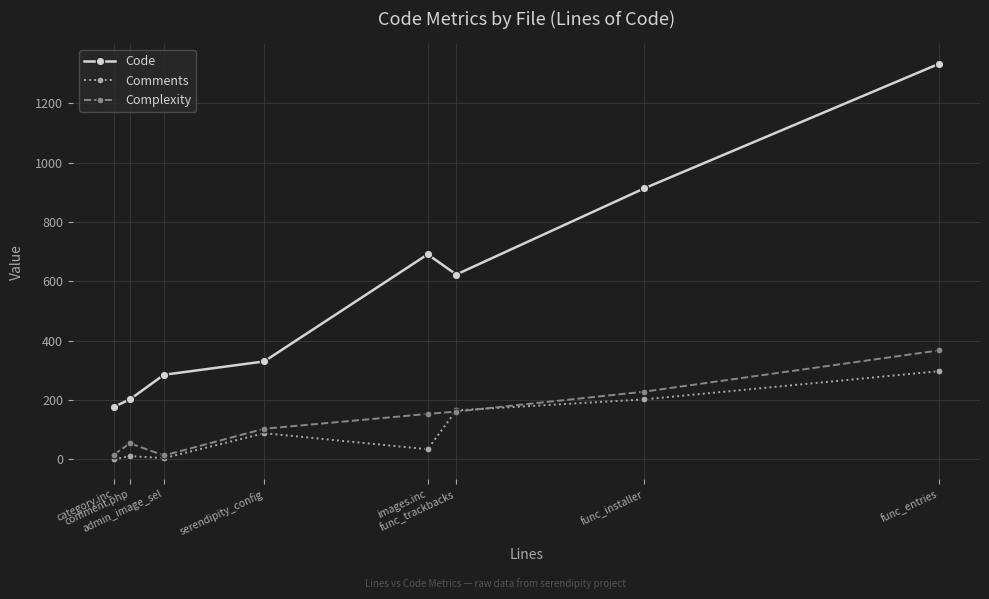

What is the value of the Comments point at the 7th from the left?

202